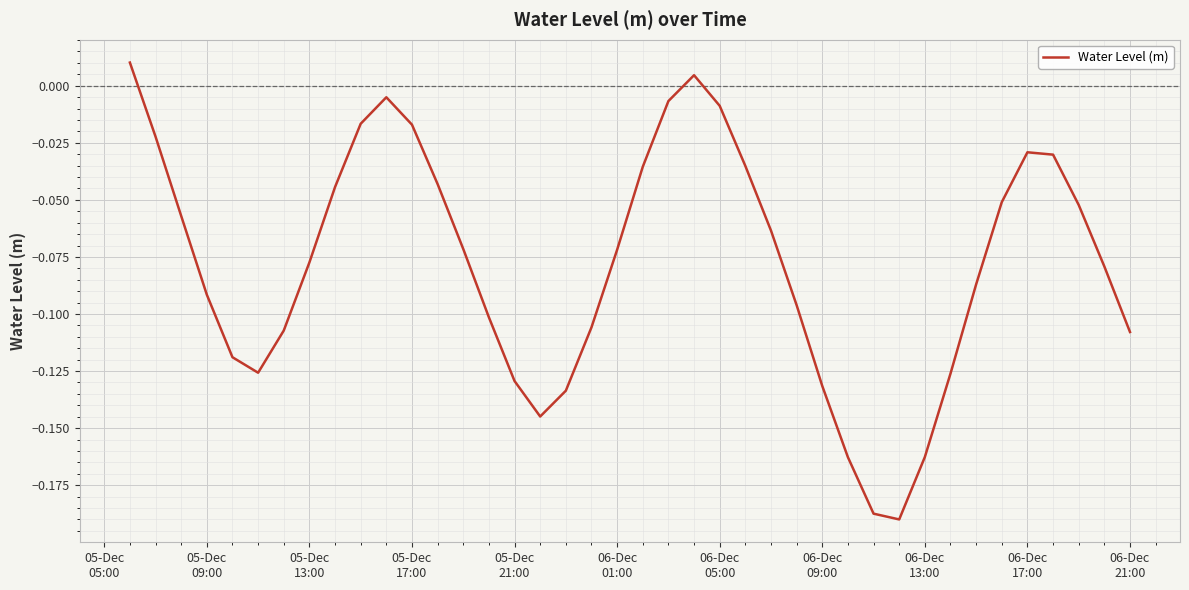

Reading left to right, extract all data points from this chart.

0.0	-0.0	-0.1	-0.1	-0.1	-0.1	-0.1	-0.1	-0.0	-0.0	-0.0	-0.0	-0.0	-0.1	-0.1	-0.1	-0.1	-0.1	-0.1	-0.1	-0.0	-0.0	0.0	-0.0	-0.0	-0.1	-0.1	-0.1	-0.2	-0.2	-0.2	-0.2	-0.1	-0.1	-0.1	-0.0	-0.0	-0.1	-0.1	-0.1